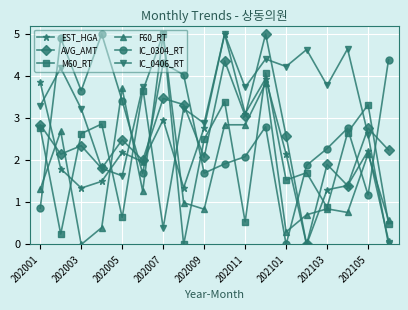

What is the value of the F60_RT point at the 14th from the left?

0.7